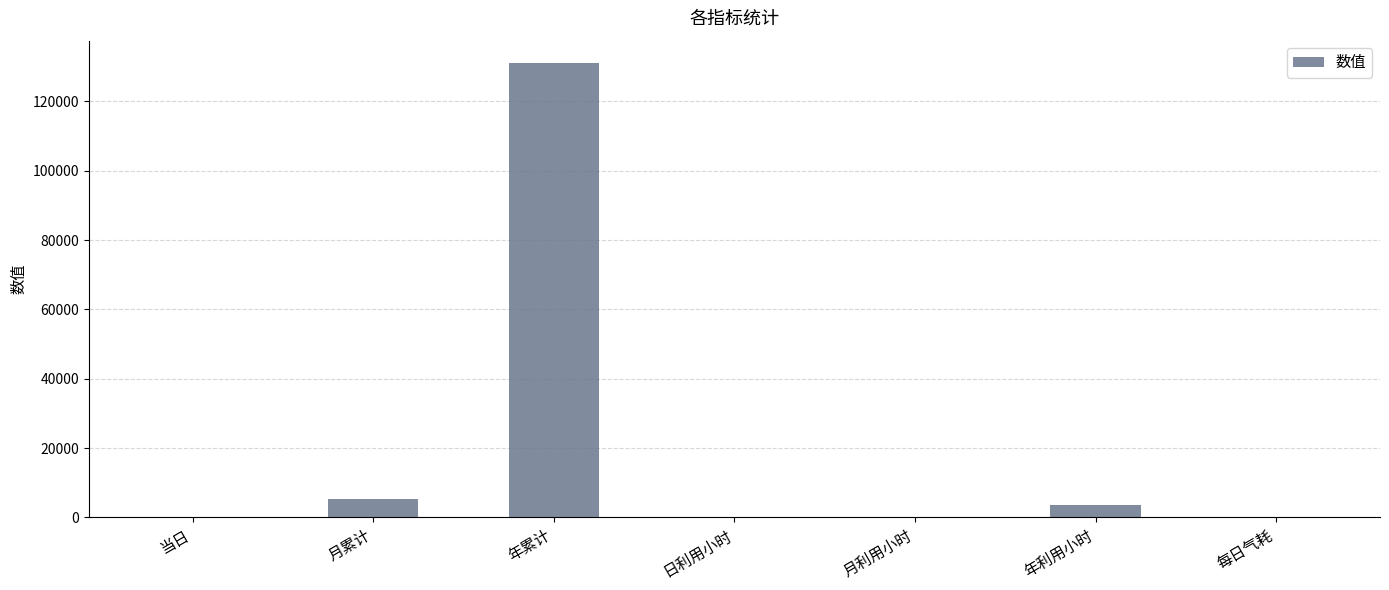

What is the change in value from 年利用小时 to 每日气耗?

-3570.9